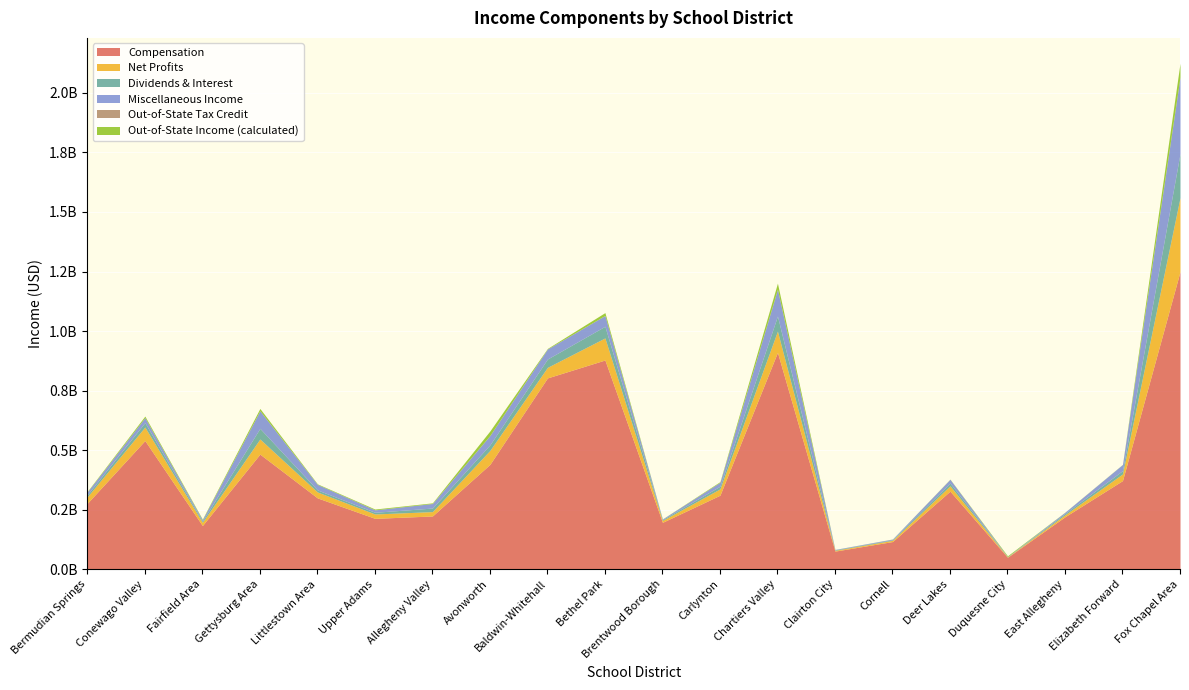

What is the spread (max minus min) of values at Gettysburg Area?

483010313